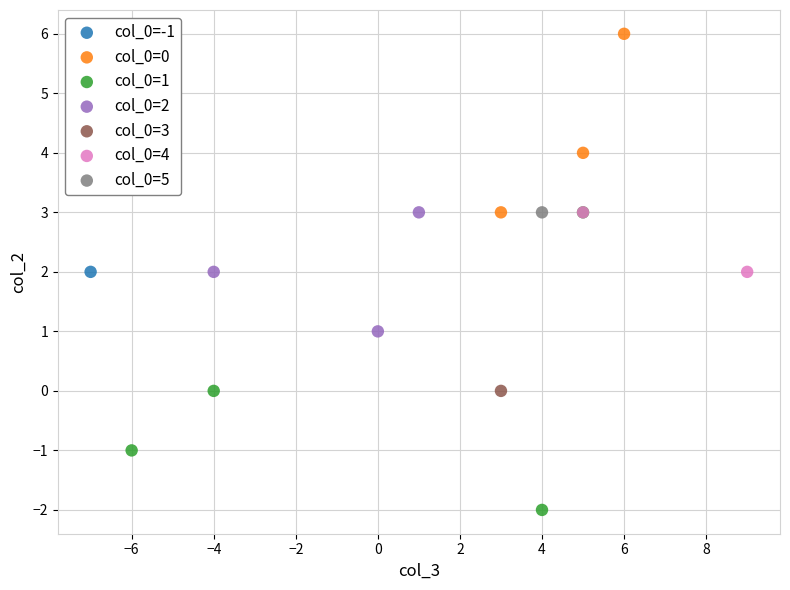

What are all the series names shown in the legend?

col_0=-1, col_0=0, col_0=1, col_0=2, col_0=3, col_0=4, col_0=5